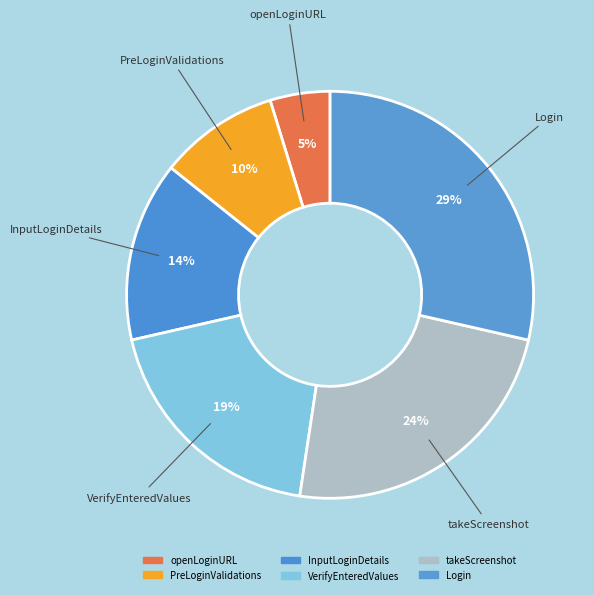

How many slices are in this pie chart?

6